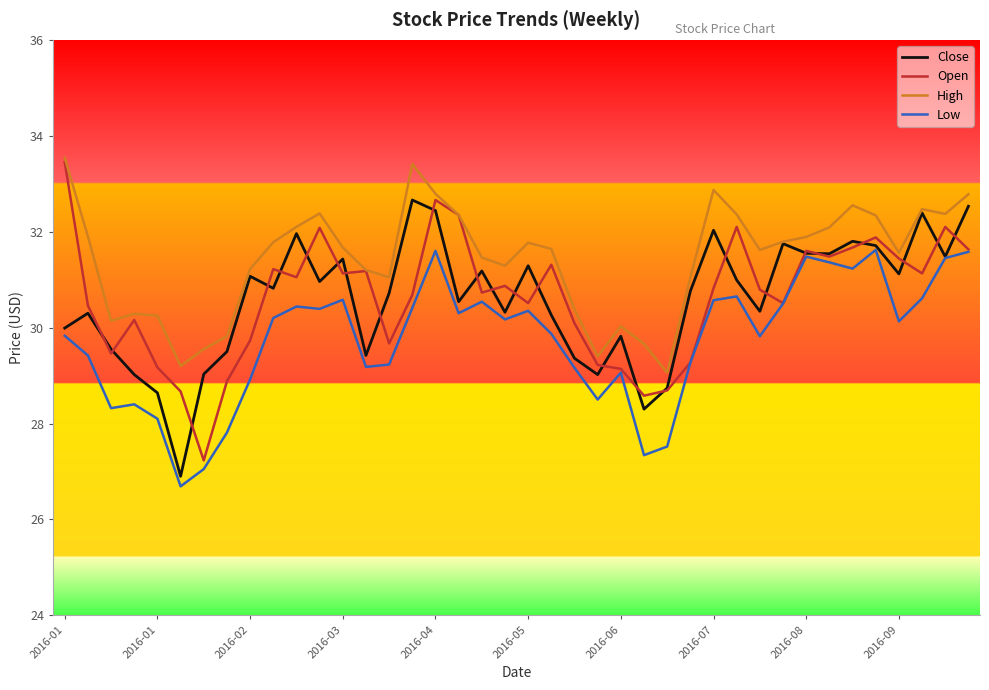

What is the smallest value displayed?

26.7